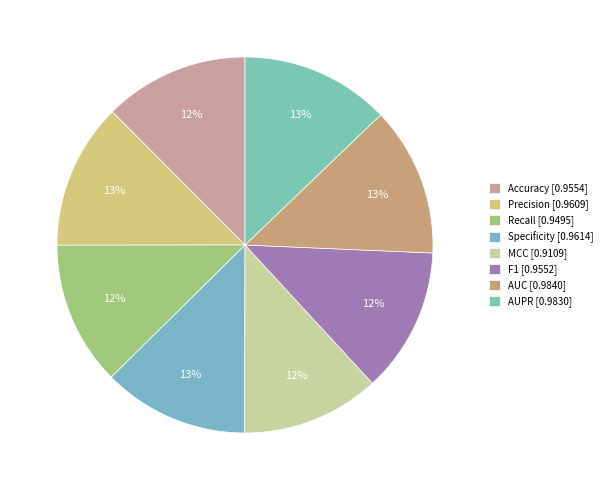

How many slices are in this pie chart?

8